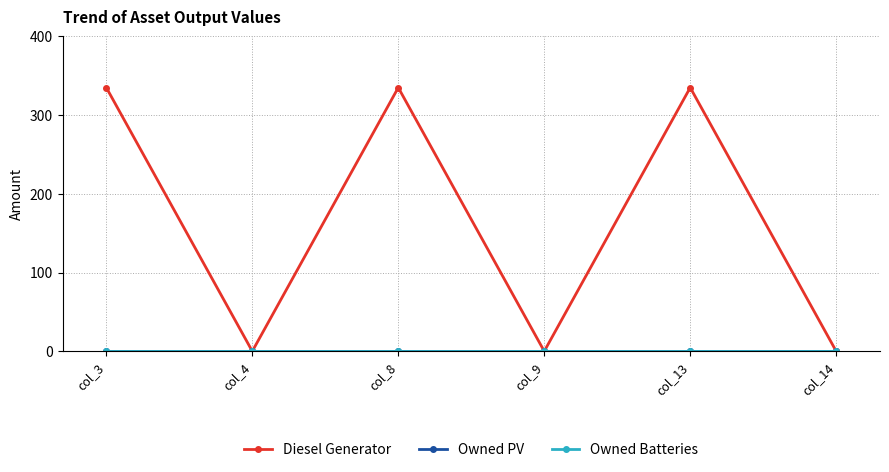

Rank the categories by Owned Batteries value from highest to lowest.

col_3, col_4, col_8, col_9, col_13, col_14